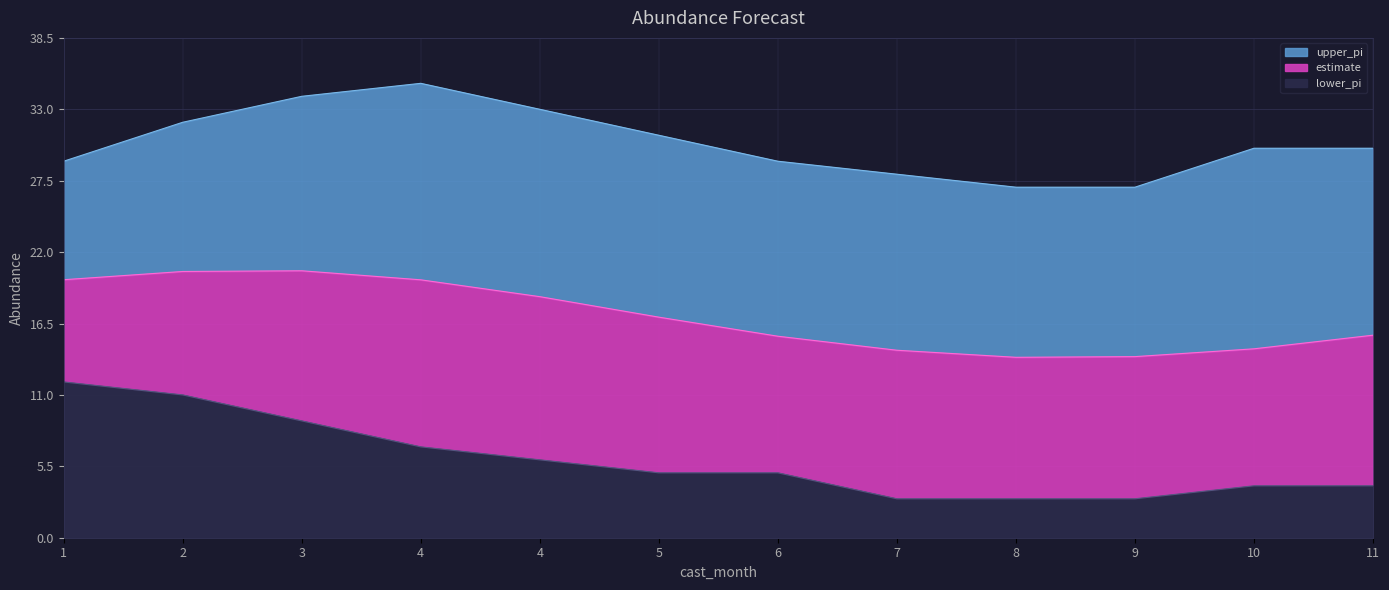

What are all the series names shown in the legend?

upper_pi, estimate, lower_pi